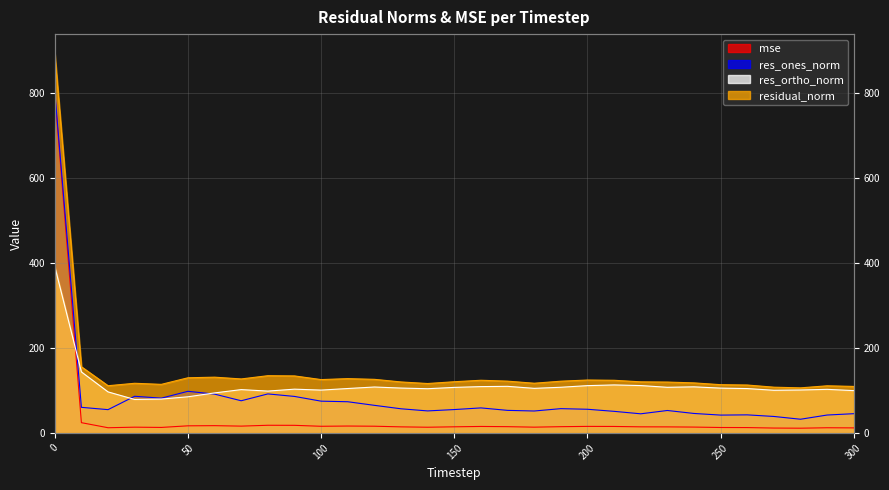

What is the average value of the res_ones_norm series?

84.5